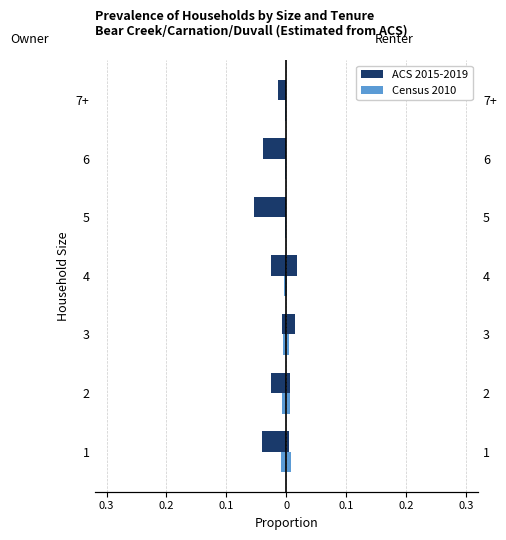

Which has a higher value, 3 or 7+?

3